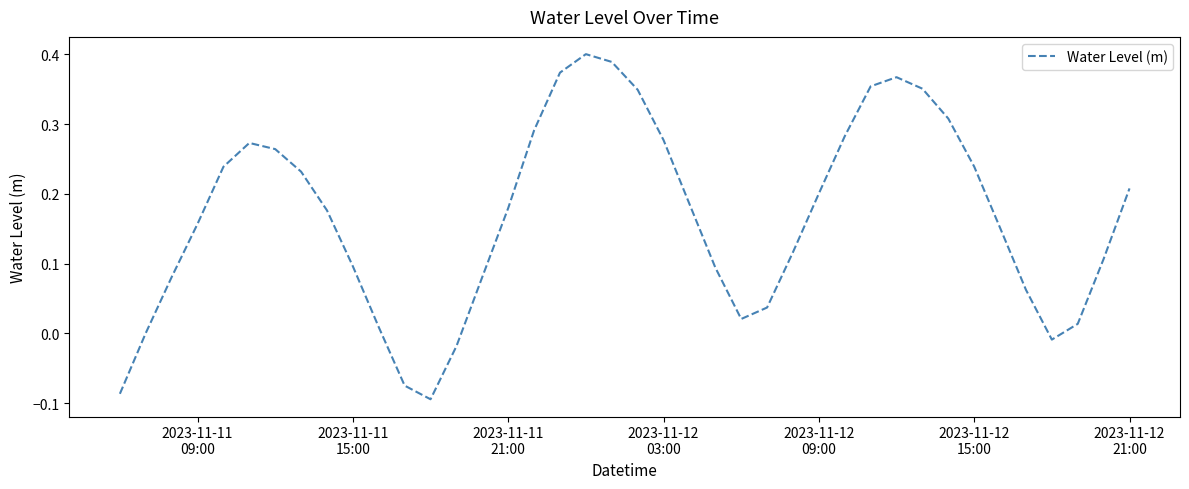

What is the difference between the maximum and minimum values?

0.5